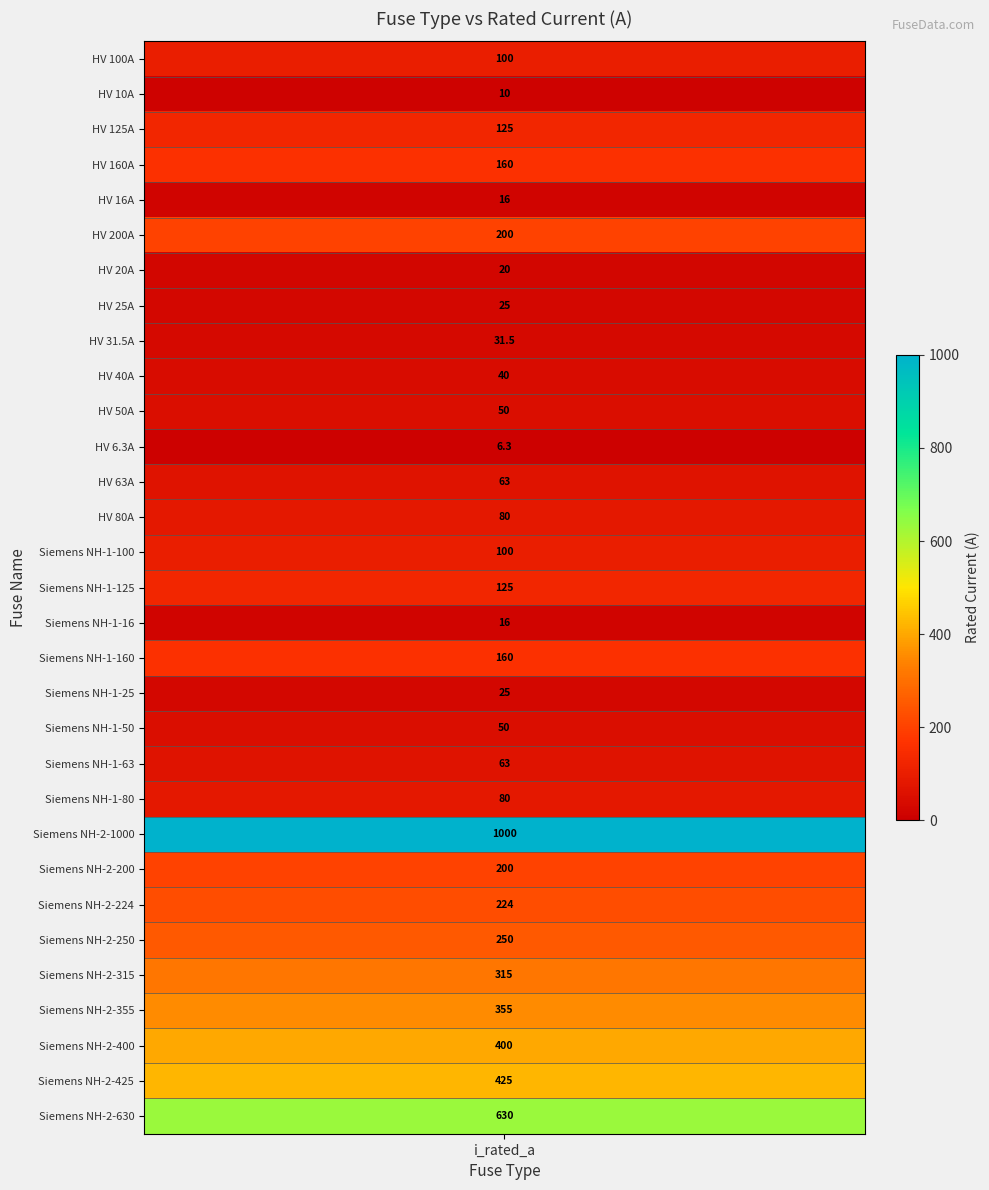

Which label corresponds to the smallest value in the chart?

HV 6.3A